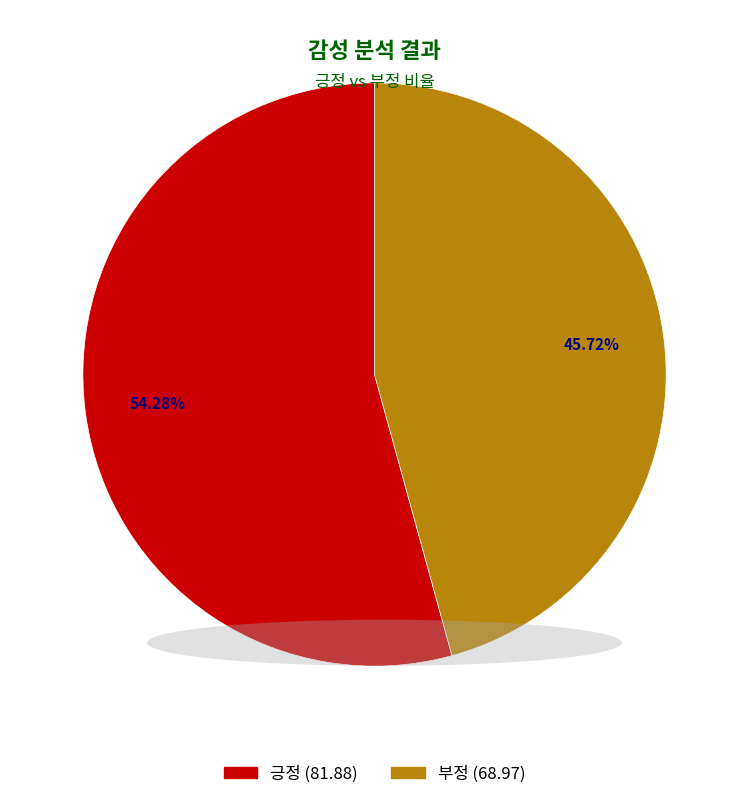

Count the number of slices in the pie.

2